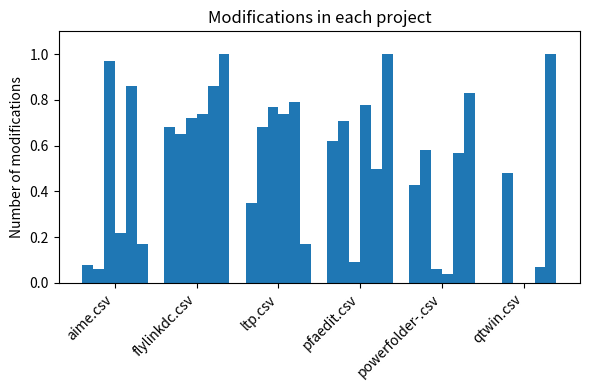

True or false: qtwin.csv has a value of 0.3 at aime.csv.

False